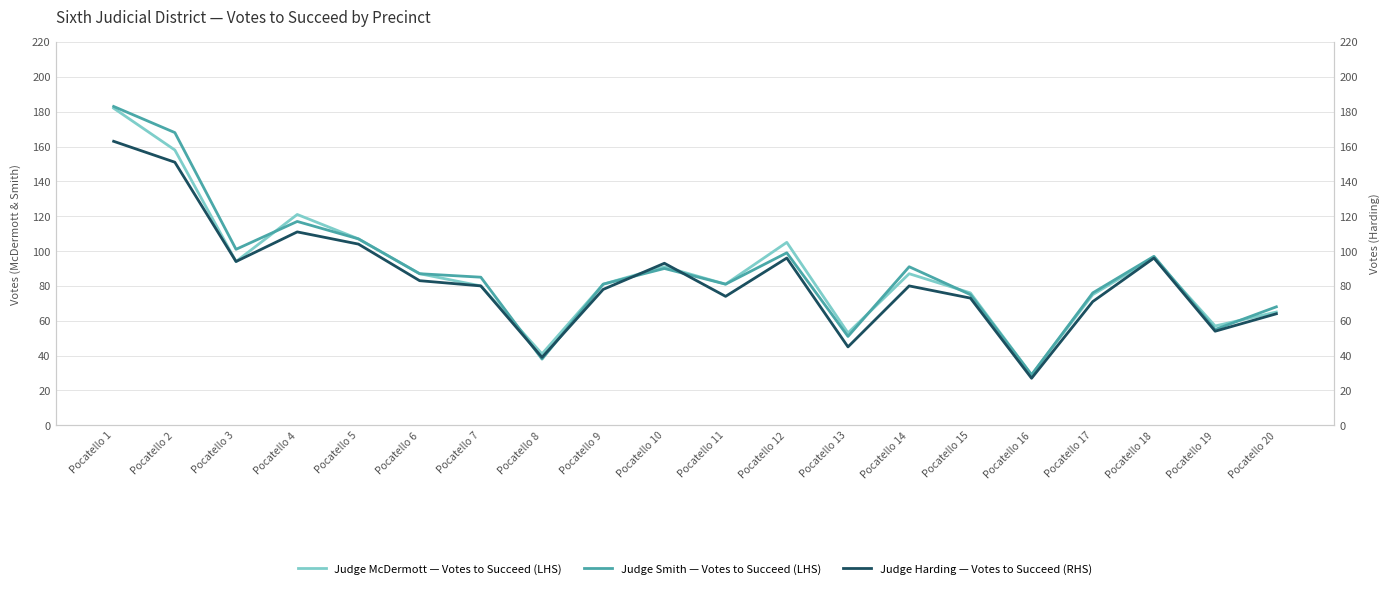

Which series changed the most between Pocatello 14 and Pocatello 18?

Judge Harding — Votes to Succeed (RHS)